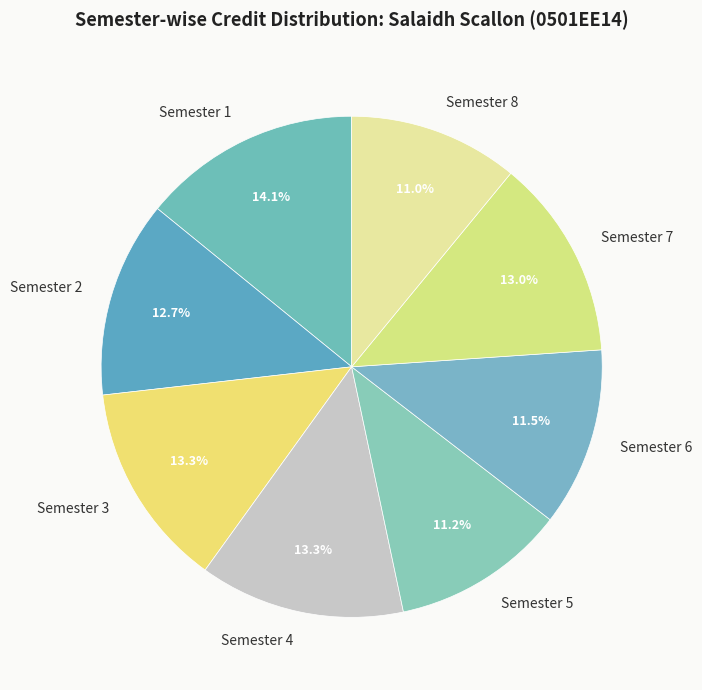

What percentage is the Semester 7 slice, to the nearest percent?

13%